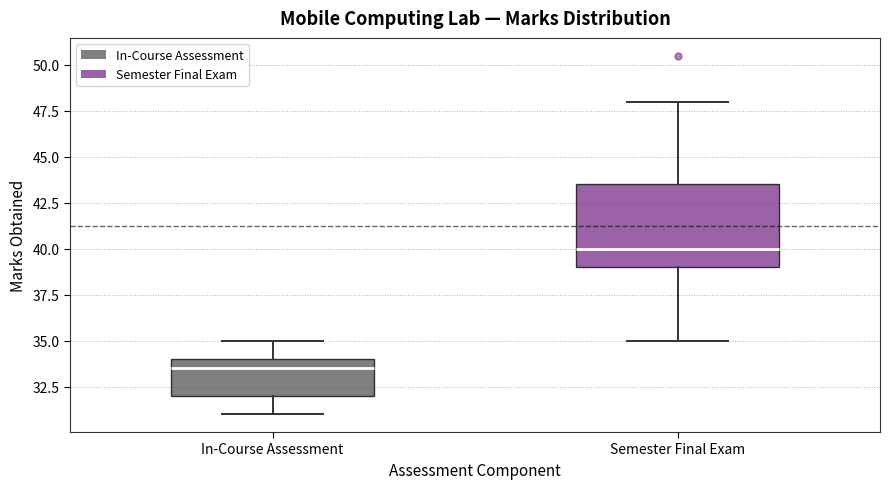

Where is the upper edge of the box for In-Course Assessment on the y-axis? The values are not printed on the chart, so give them approximately, as read against the axis.

34.0